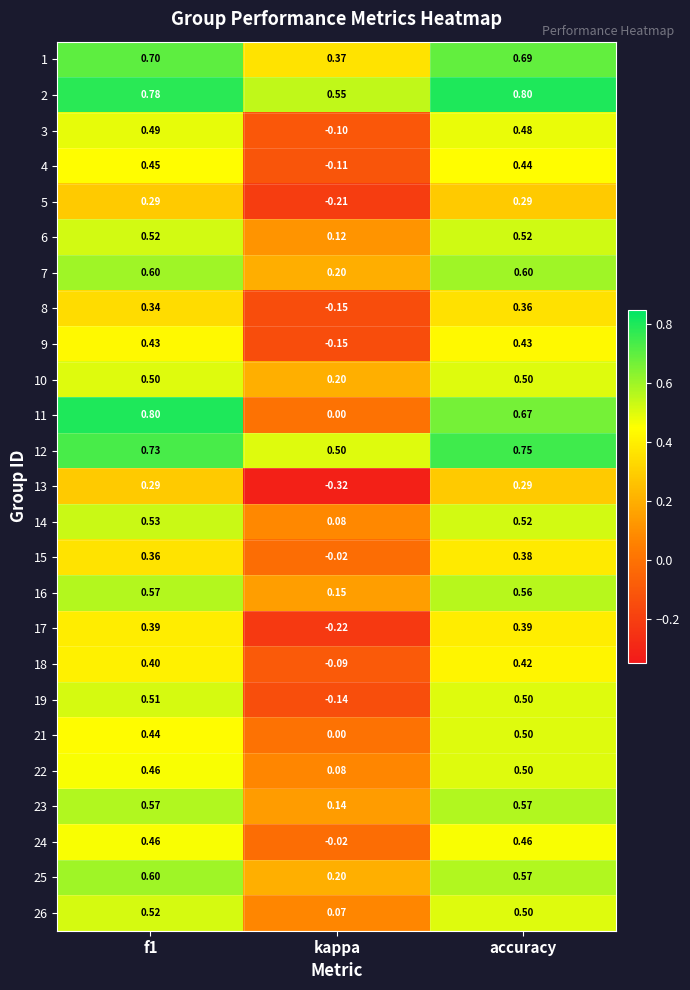

What is the total value across all series at accuracy?

12.7